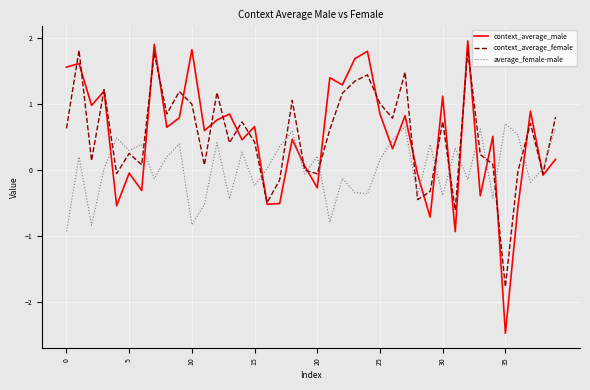

What is the maximum value for context_average_male?

2.0